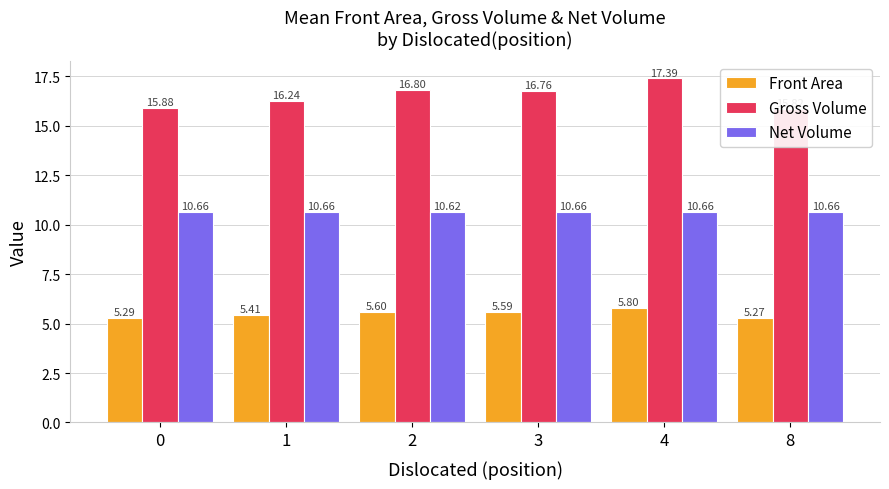

What is the difference between the maximum and second lowest values in the Front Area series?

0.5